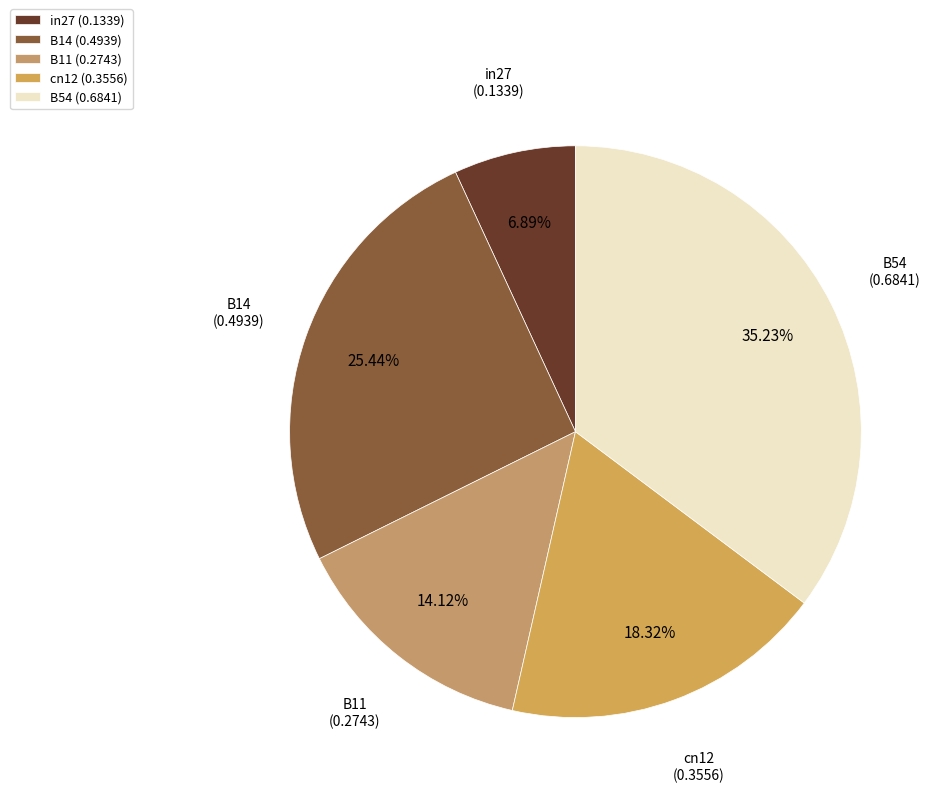

To the nearest percent, what is the difference between the B54 and cn12 slice percentages?

17%